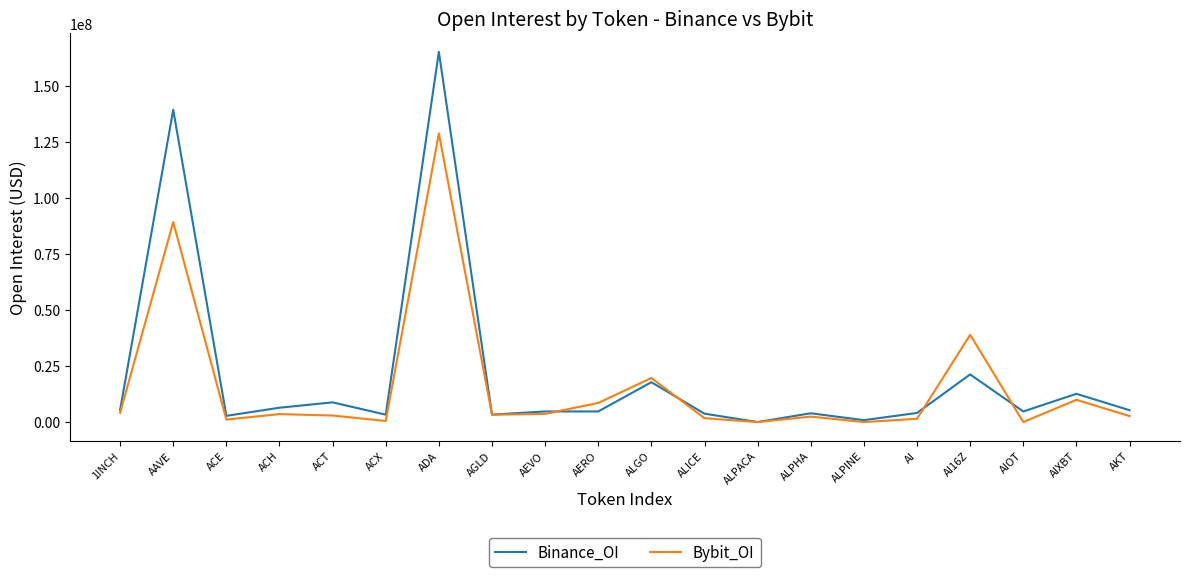

At which category does the chart reach its peak across all series?

ADA